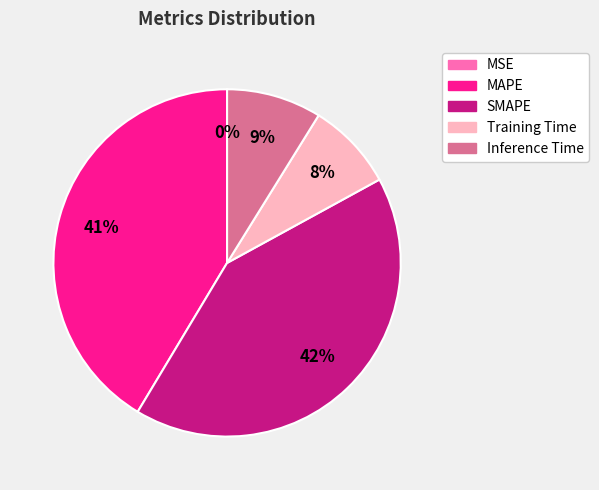

True or false: MAPE accounts for 41% of the total.

True